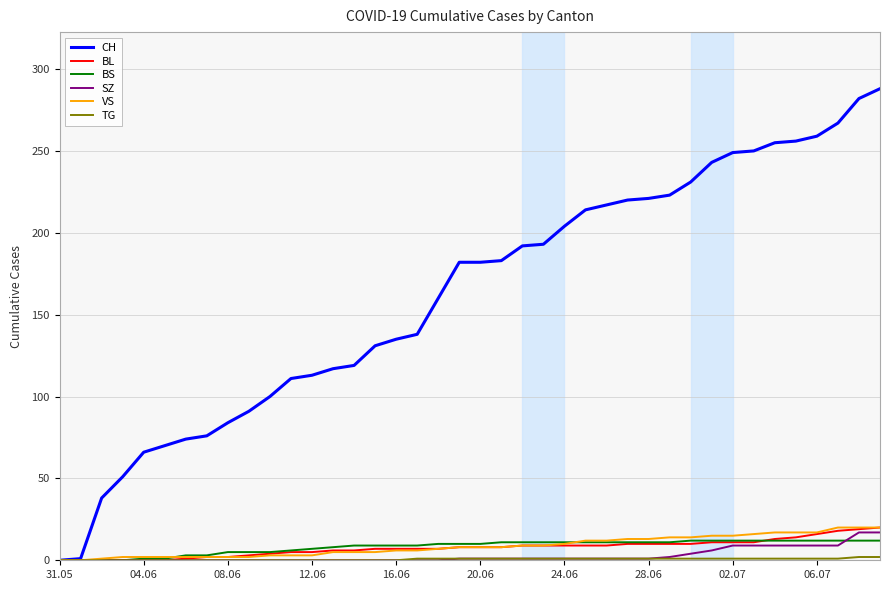

What is the maximum value for BL?

20